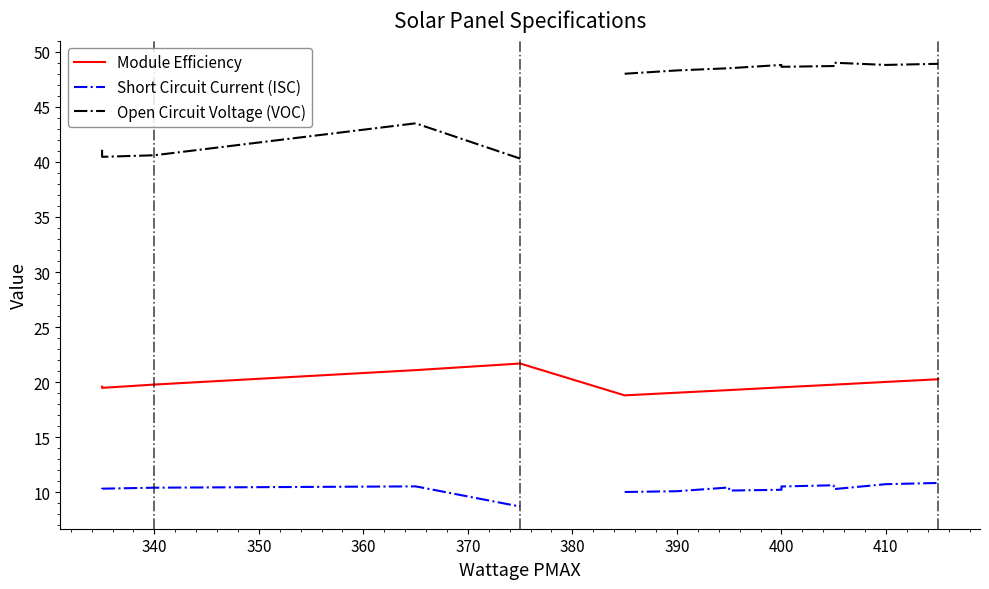

True or false: Module Efficiency and Open Circuit Voltage (VOC) cross at least once.

False